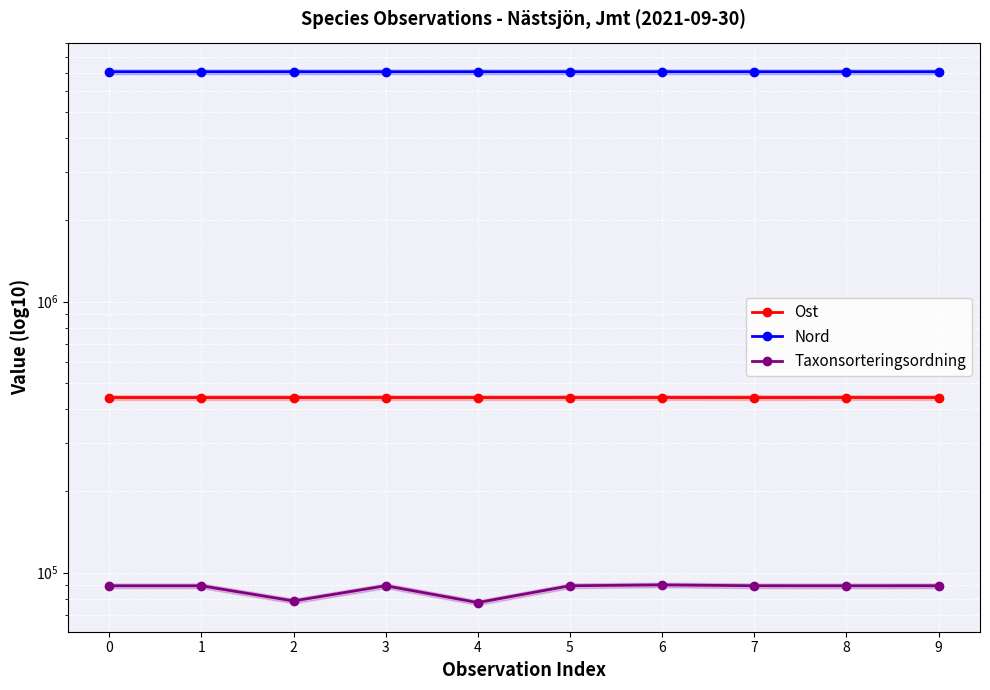

Count the number of data series in this chart.

3